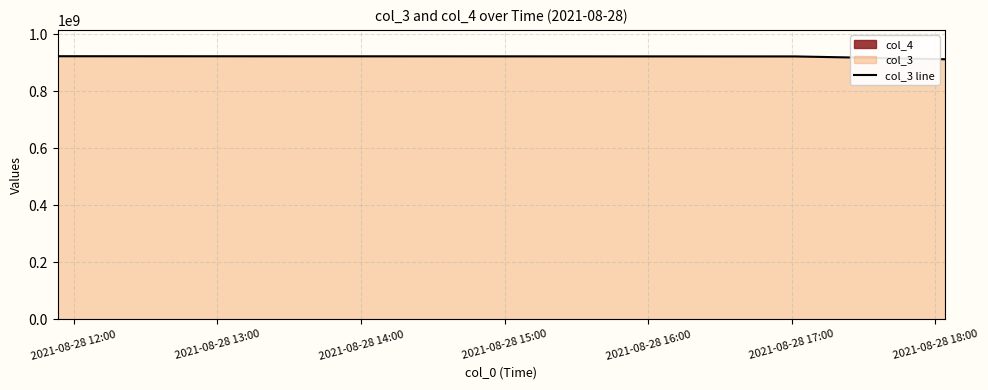

What is the smallest value displayed?

911580138